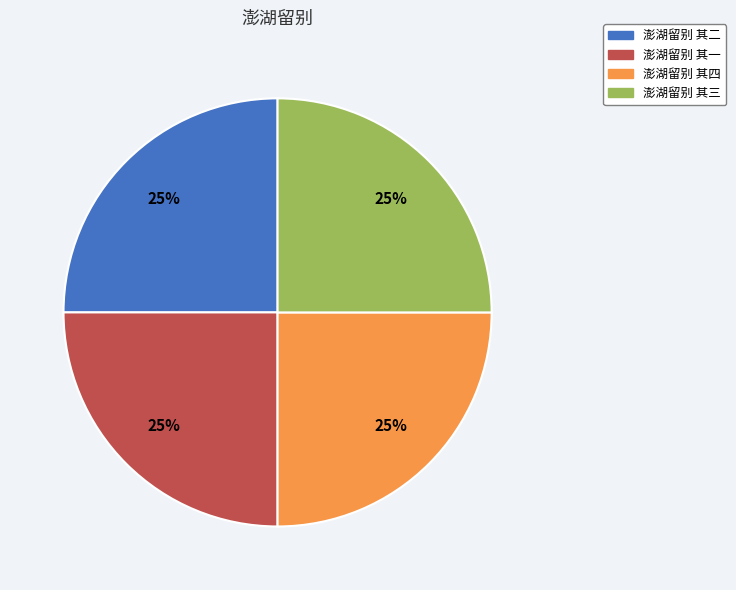

Is it true that 澎湖留别 其一 is 25% of the pie?

True